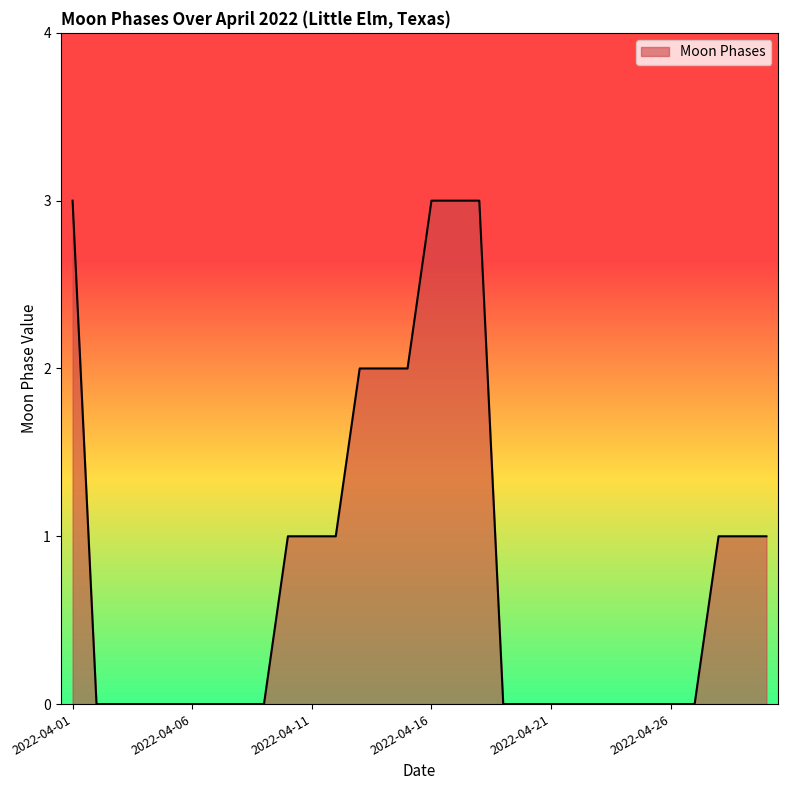

What is the maximum value shown in the chart?

3